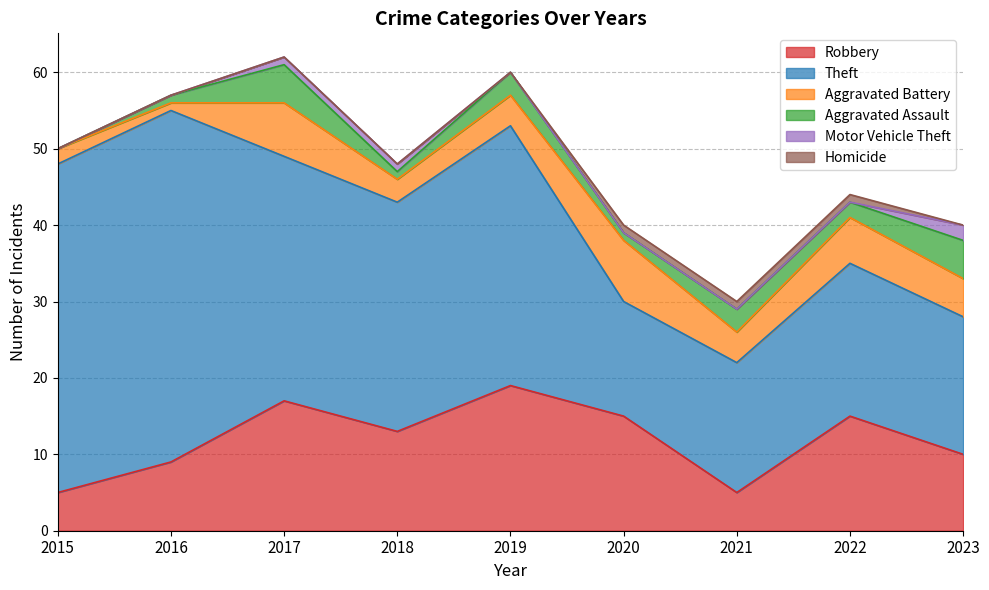

How many interior local valleys does the Robbery series have?

2